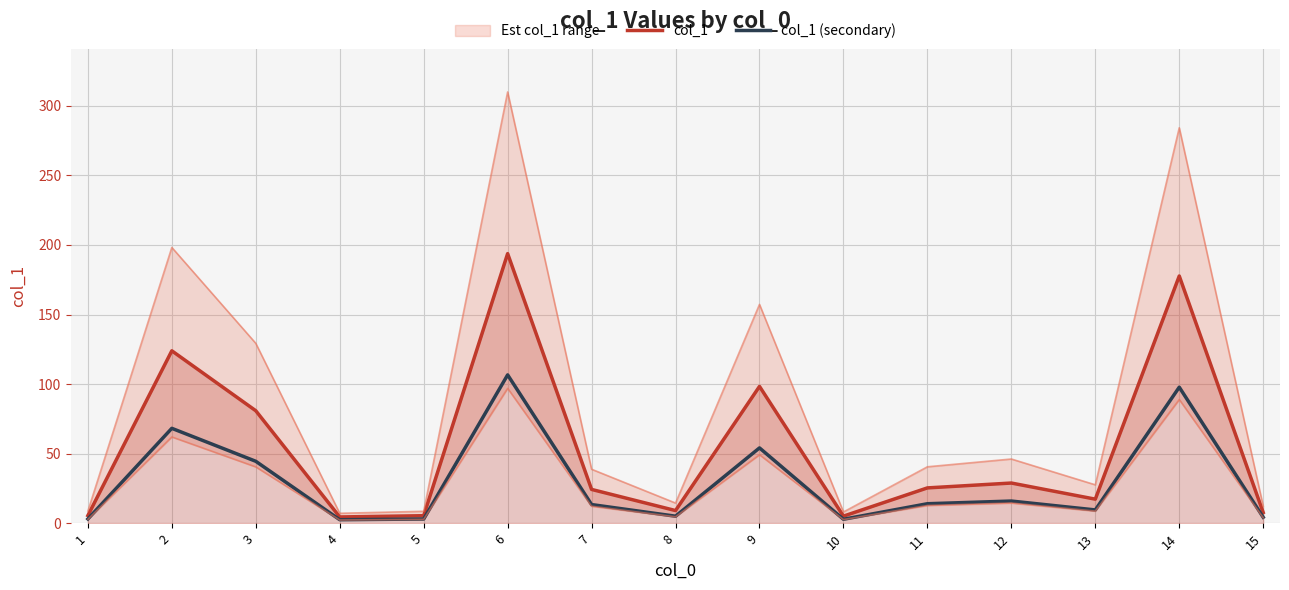

At which category does col_1 reach its first local valley?

4